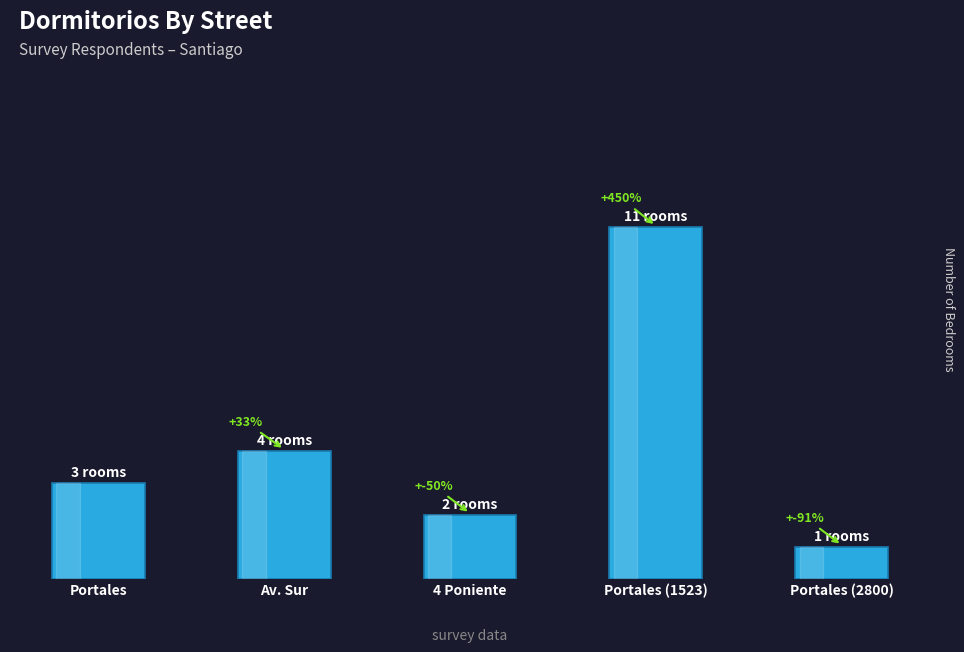

What is the label of the 4th bar from the left?

Portales (1523)